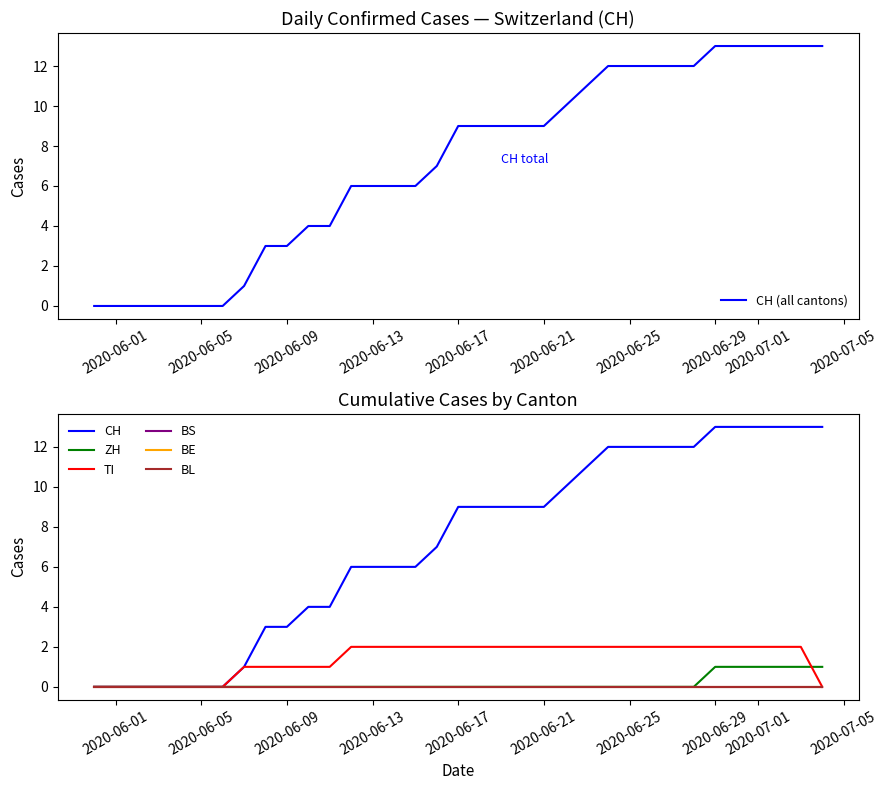

At which label does CH first exceed 9?

2020-06-22